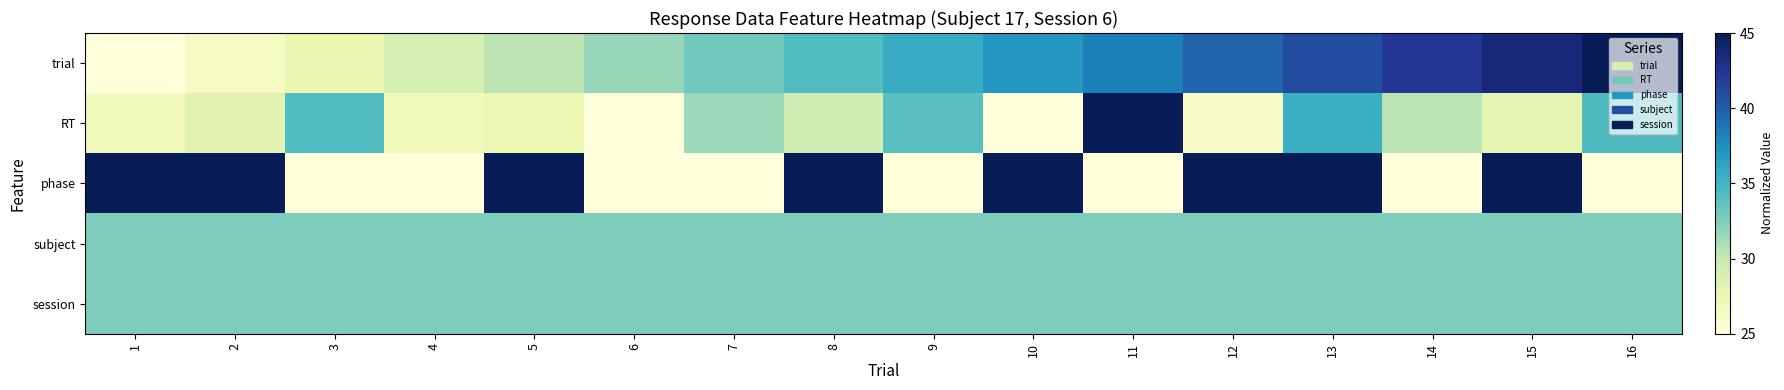

How many categories are shown in the chart?

16